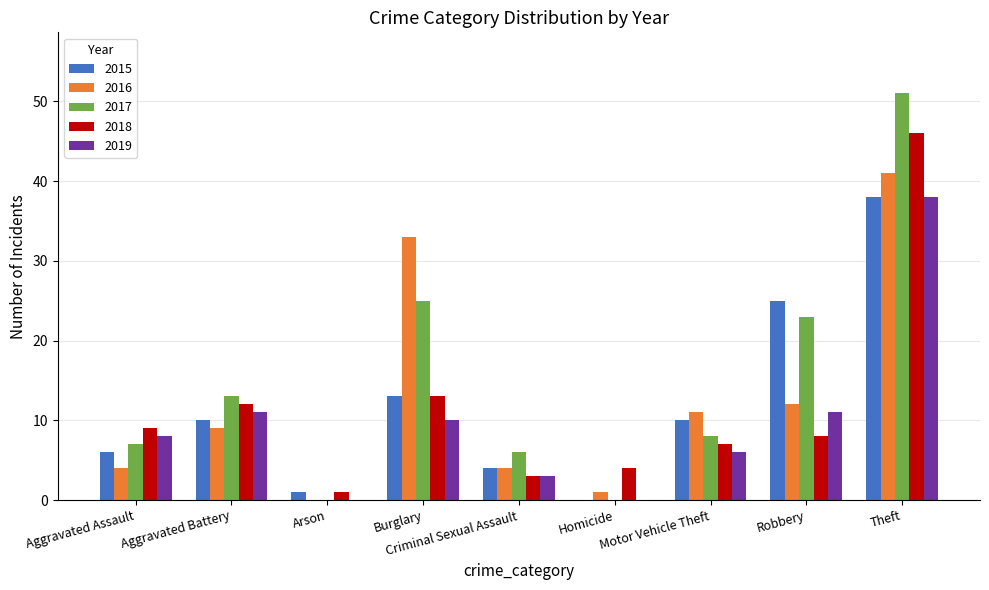

At which label does 2016 reach its peak?

Theft